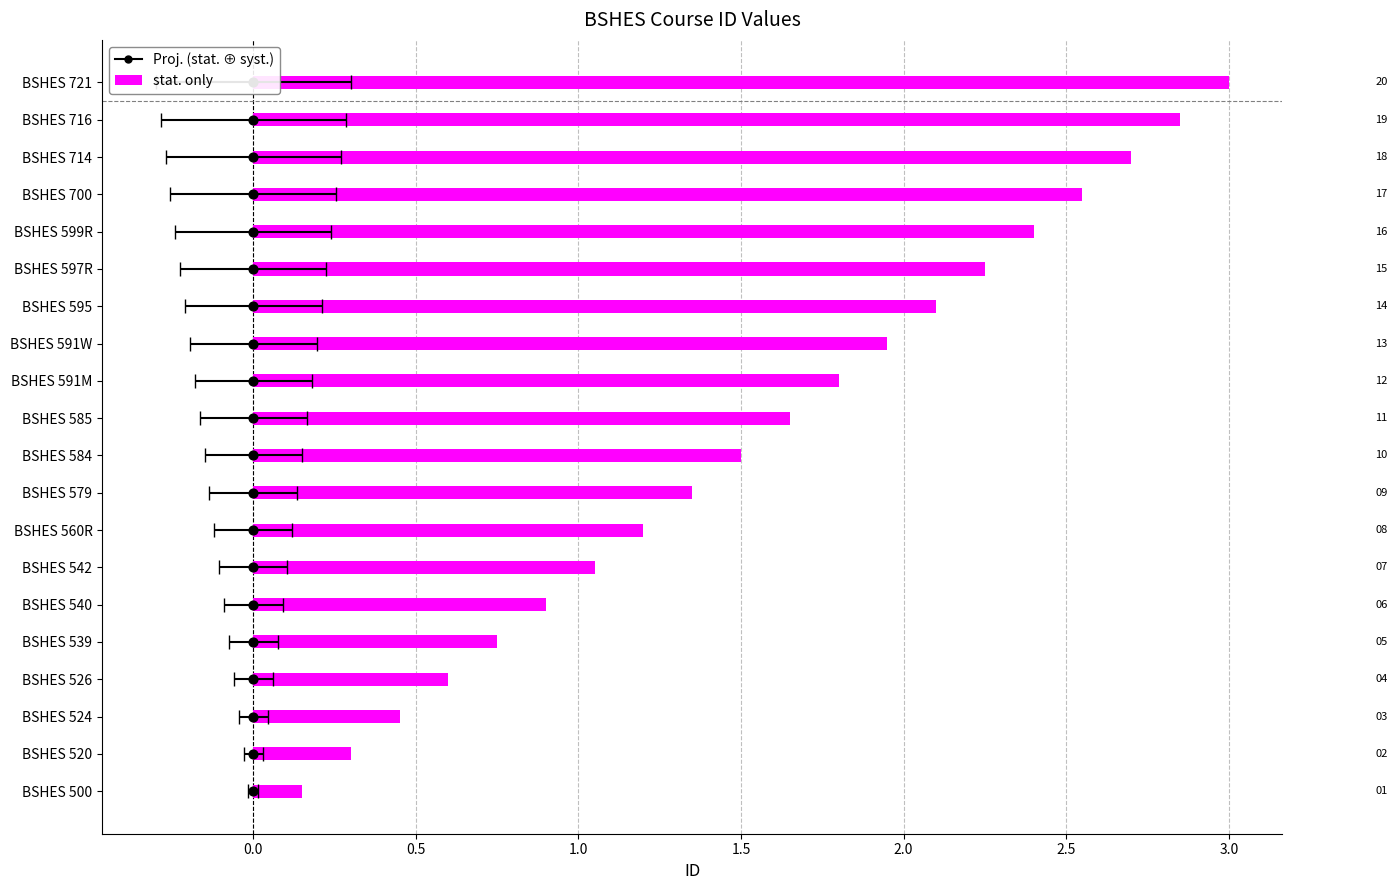

What is the ratio of the value at BSHES 584 to the value at BSHES 542?

1.4